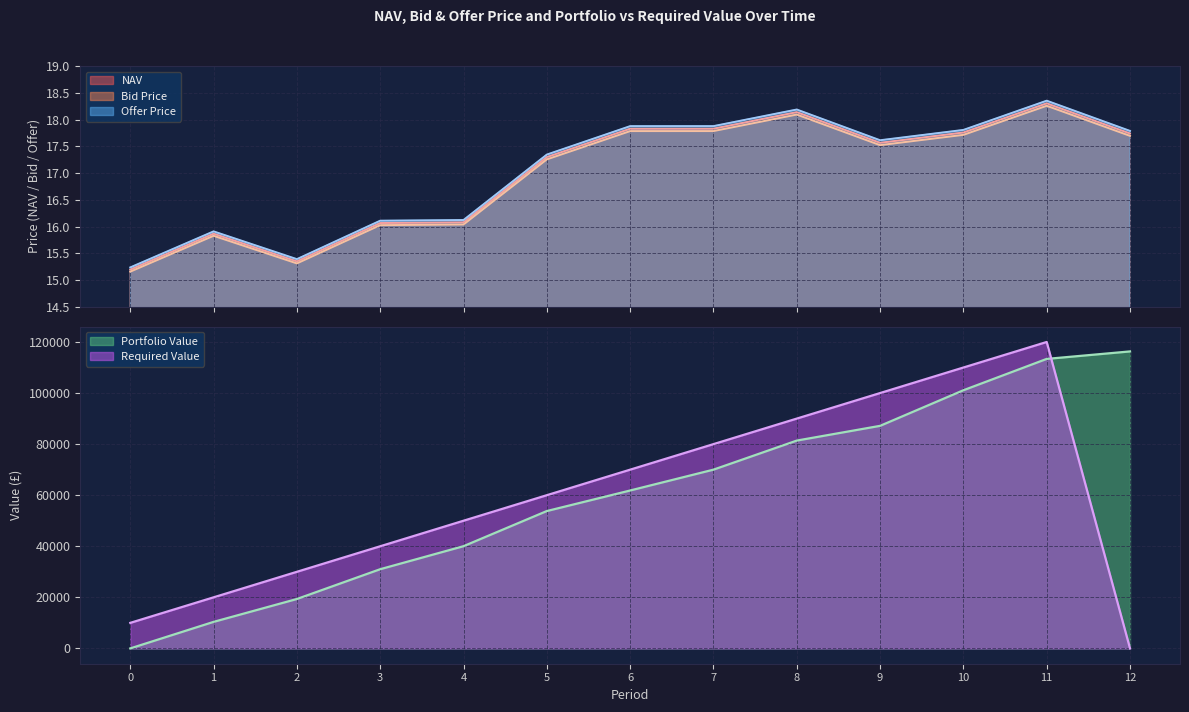

What is the maximum value shown in the chart?

18.4